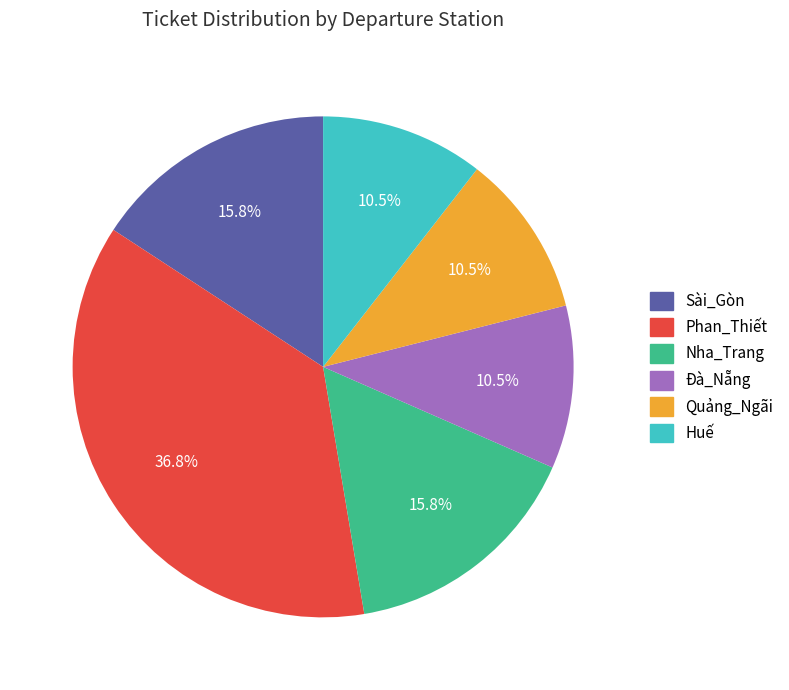

Is it true that Nha_Trang is 16% of the pie?

True